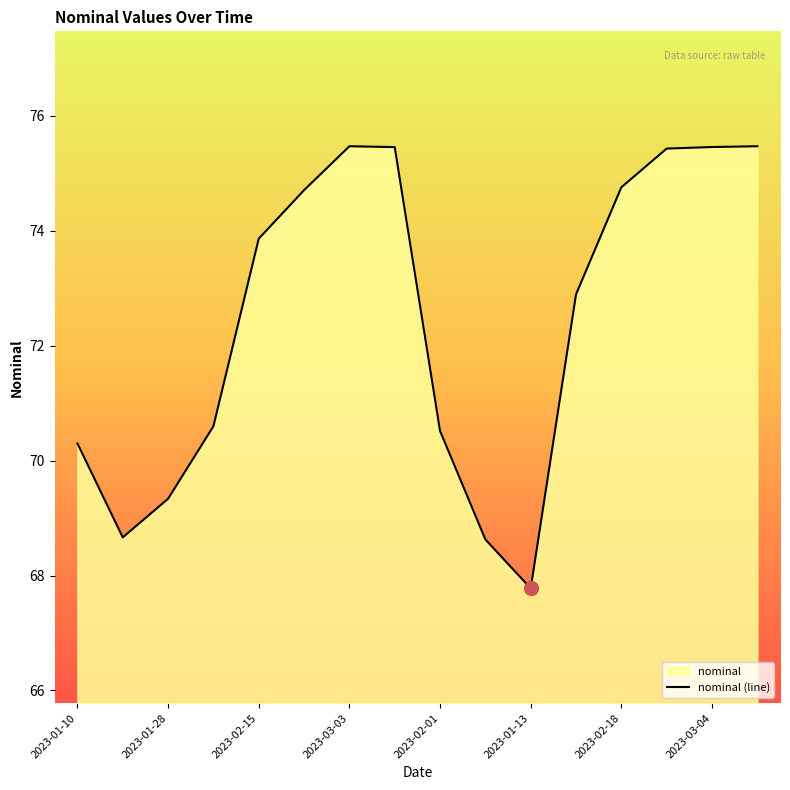

What value does the data have at 2023-02-01?

70.5